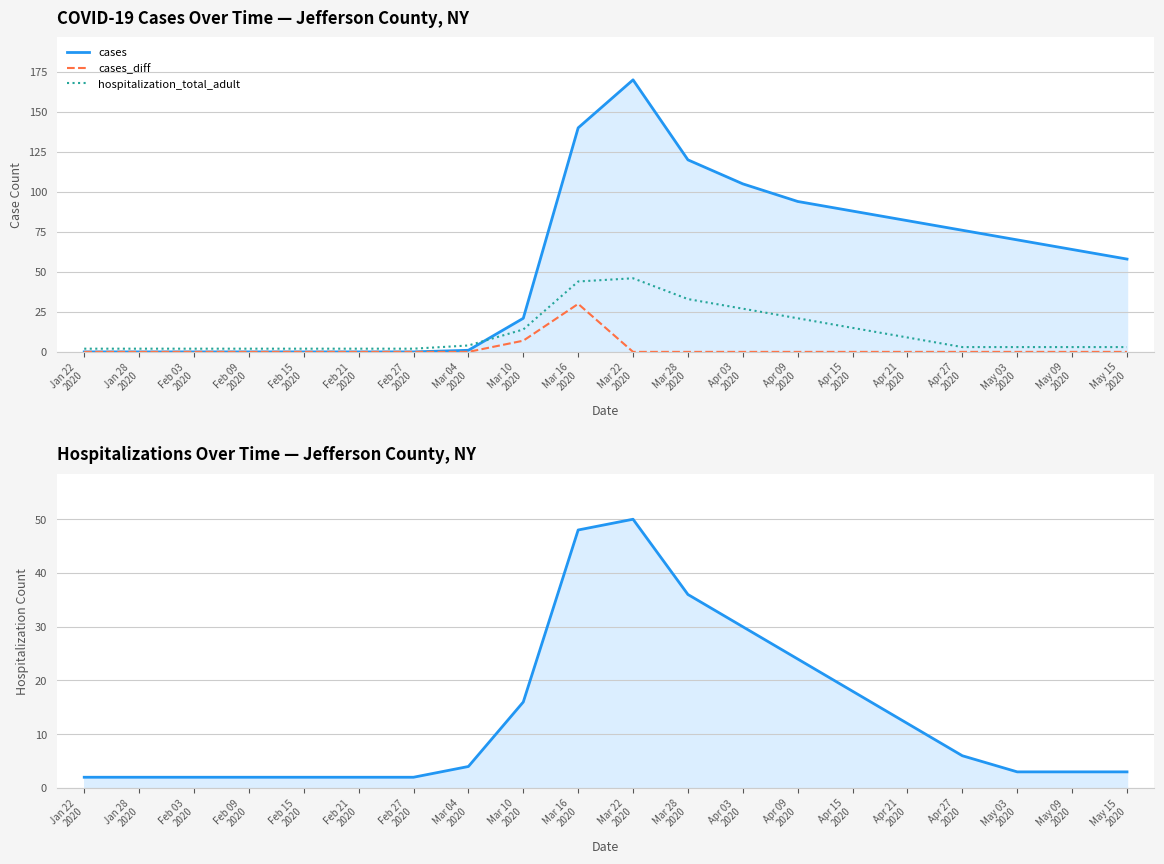

How many values in the cases series exceed 64?

9